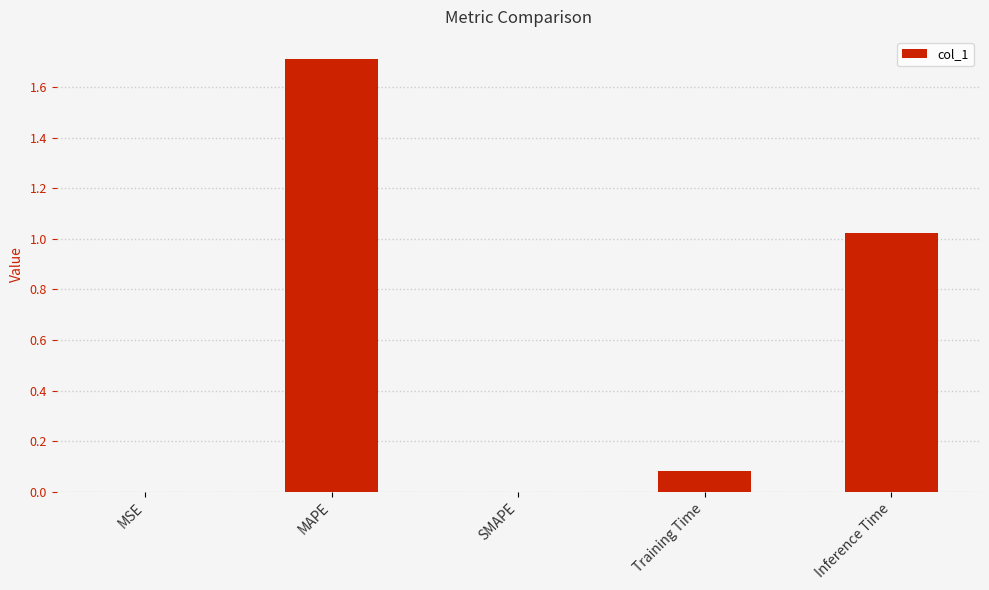

What is the change in value from SMAPE to Inference Time?

+1.0